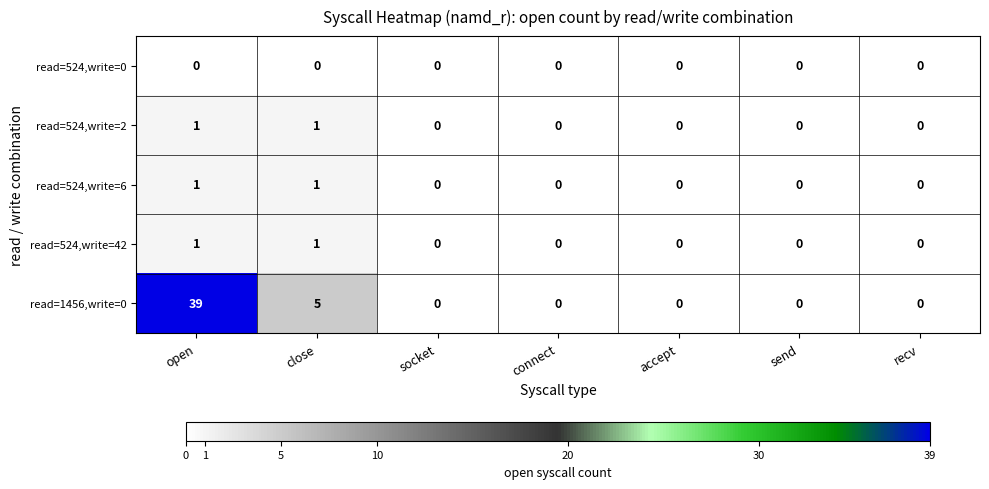

True or false: read=1456,write=0 has a value of 0 at send.

True